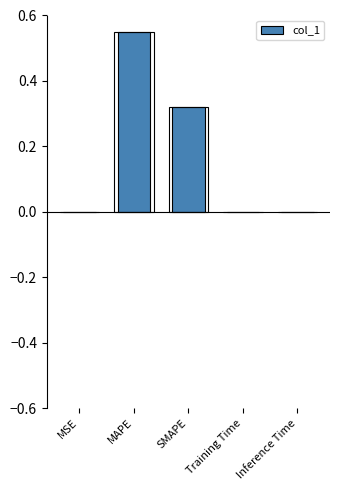

How many bars are there in total?

5